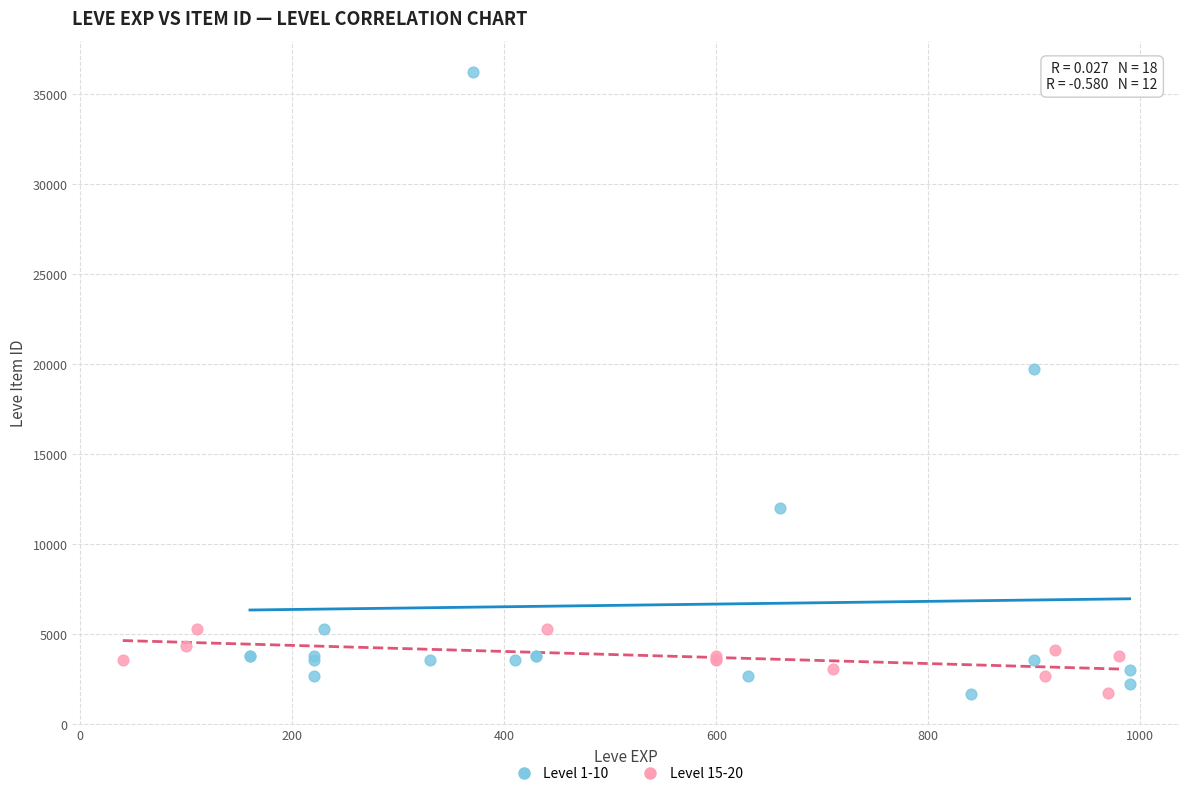

Which series has the largest Y range (max minus min)?

Level 1-10